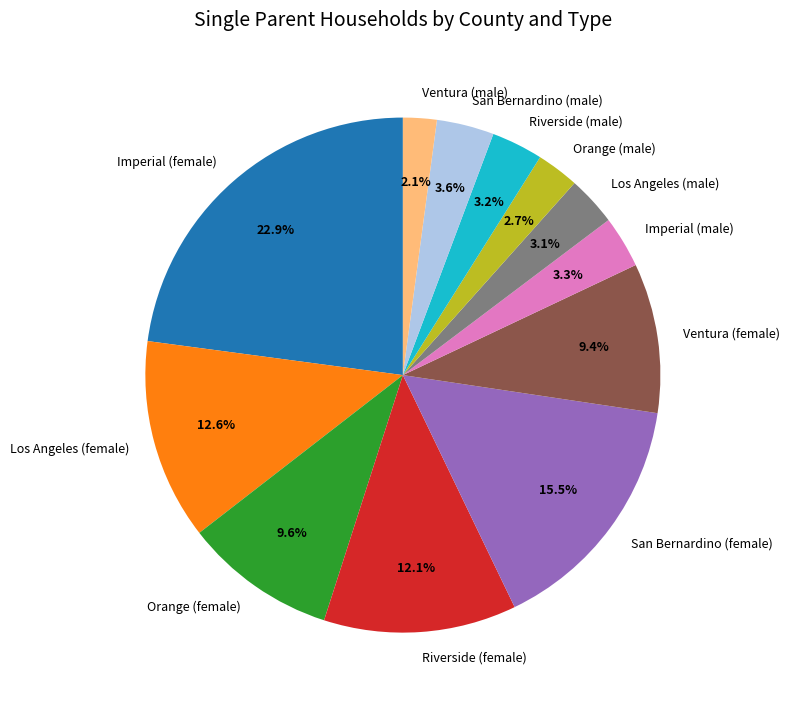

To the nearest percent, what is the difference between the largest and smallest slice percentages?

21%